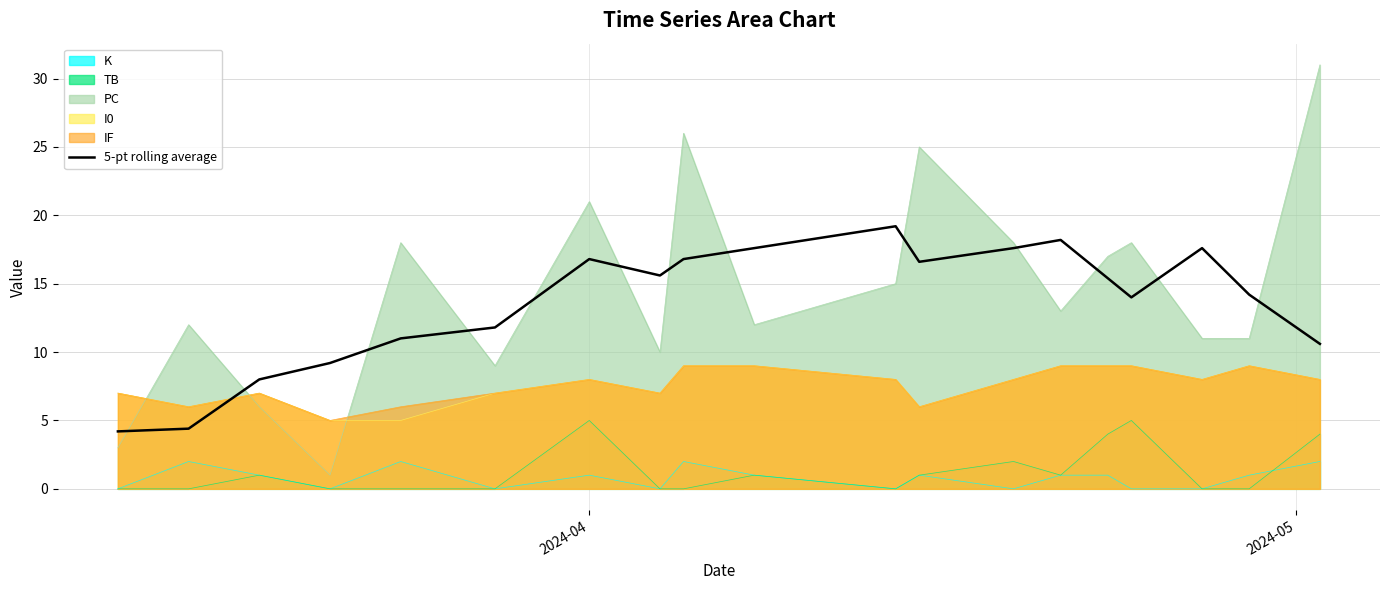

Reading left to right, what are all the values shown in this chart?

4.2	4.4	8.0	9.2	11.0	11.8	16.8	15.6	16.8	17.6	19.2	16.6	17.6	18.2	15.4	14.0	17.6	14.2	10.6